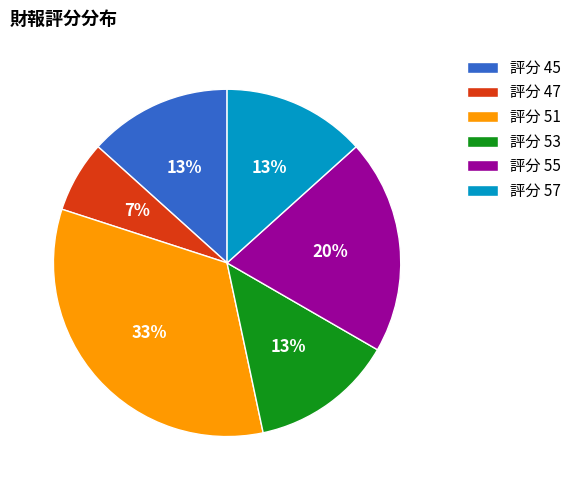

Is the sum of 評分 53 and 評分 45 greater than half?

No